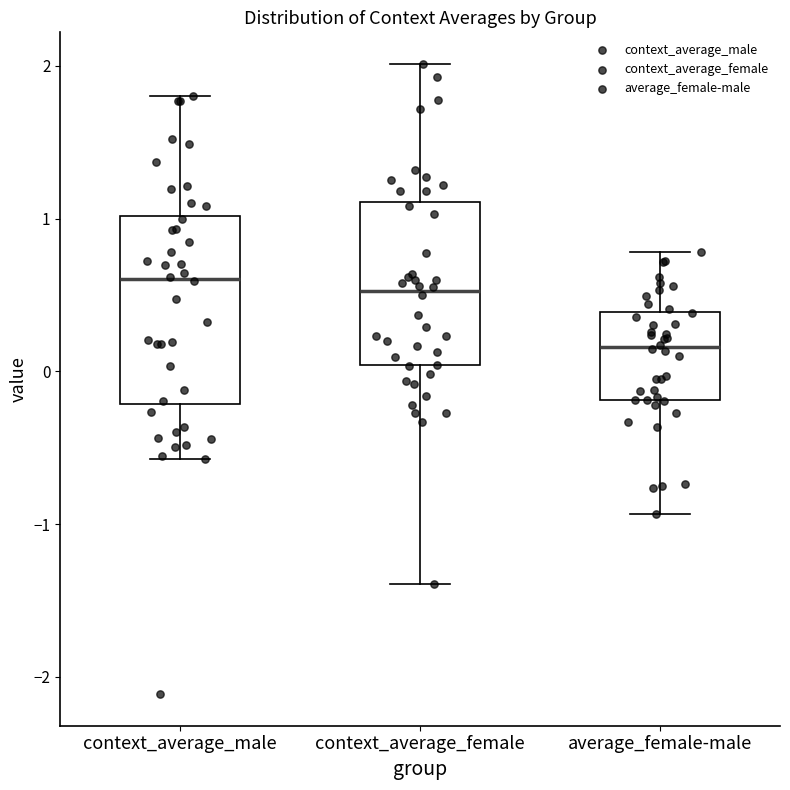

Reading left to right, read every box against the y-axis: the position of its median line, the range the box covers, and the ends of its whiskers. The values are not printed on the chart, so give them approximately, as read against the axis.

context_average_male: median 0.6, box -0.2 to 1.0, whiskers -0.6 to 1.8
context_average_female: median 0.5, box 0.0 to 1.1, whiskers -1.4 to 2.0
average_female-male: median 0.2, box -0.2 to 0.4, whiskers -0.9 to 0.8